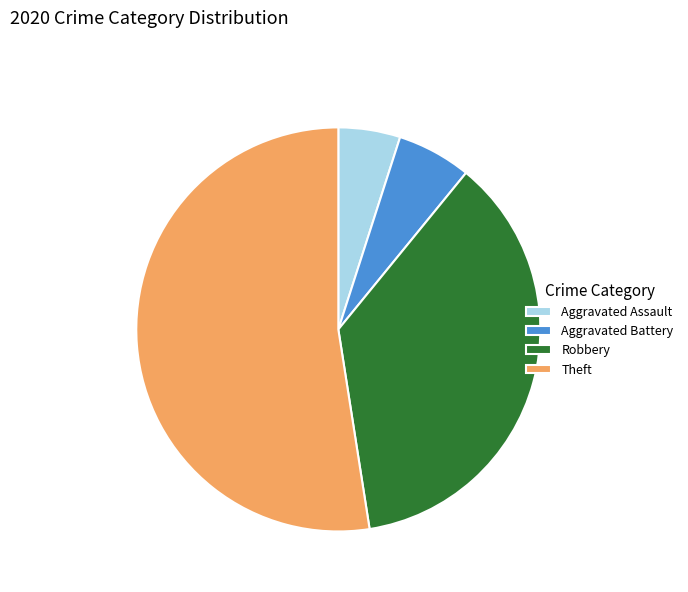

Which slice is the smallest?

Aggravated Assault